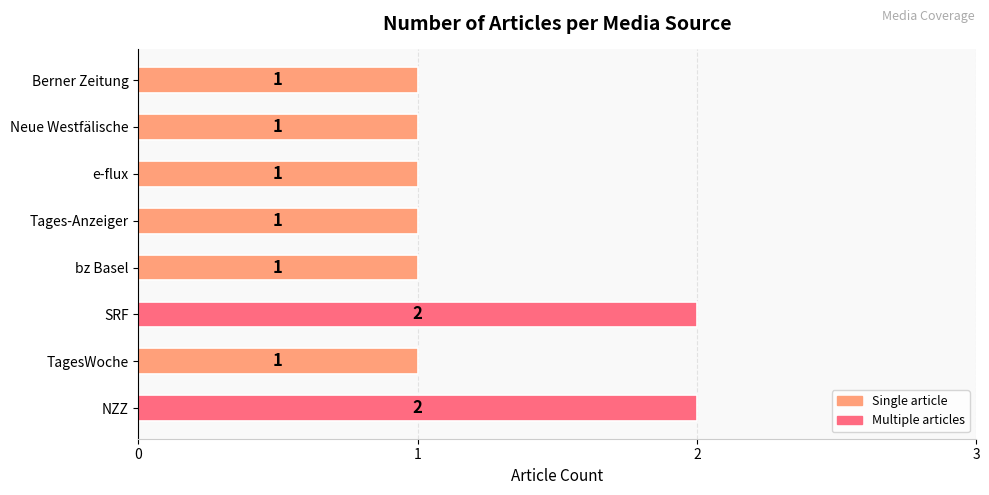

What is the sum of all values?

10